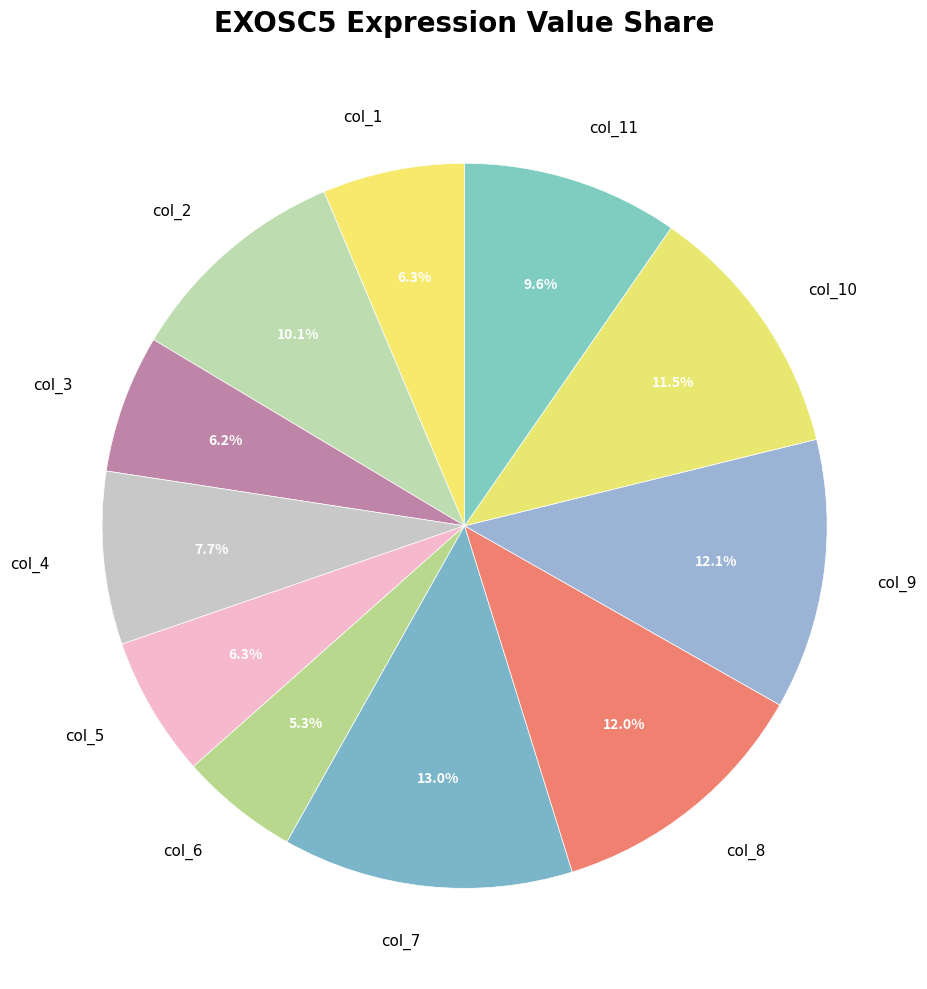

Is col_5 the majority of the pie?

No